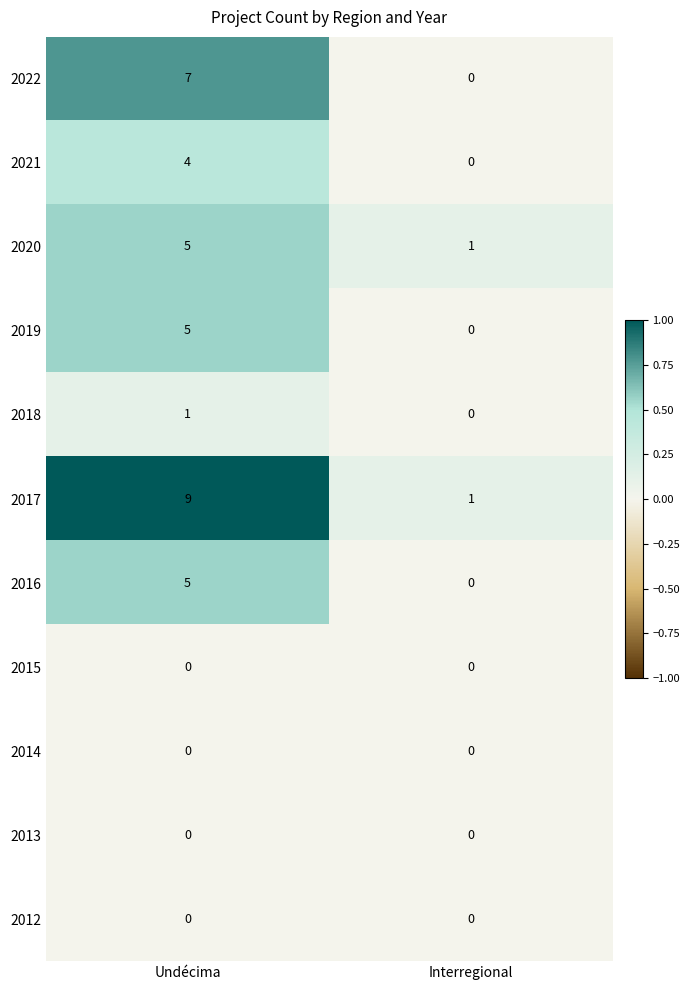

Reading left to right, what are all the values shown in this chart?

2022: Undécima=7	Interregional=0
2021: Undécima=4	Interregional=0
2020: Undécima=5	Interregional=1
2019: Undécima=5	Interregional=0
2018: Undécima=1	Interregional=0
2017: Undécima=9	Interregional=1
2016: Undécima=5	Interregional=0
2015: Undécima=0	Interregional=0
2014: Undécima=0	Interregional=0
2013: Undécima=0	Interregional=0
2012: Undécima=0	Interregional=0